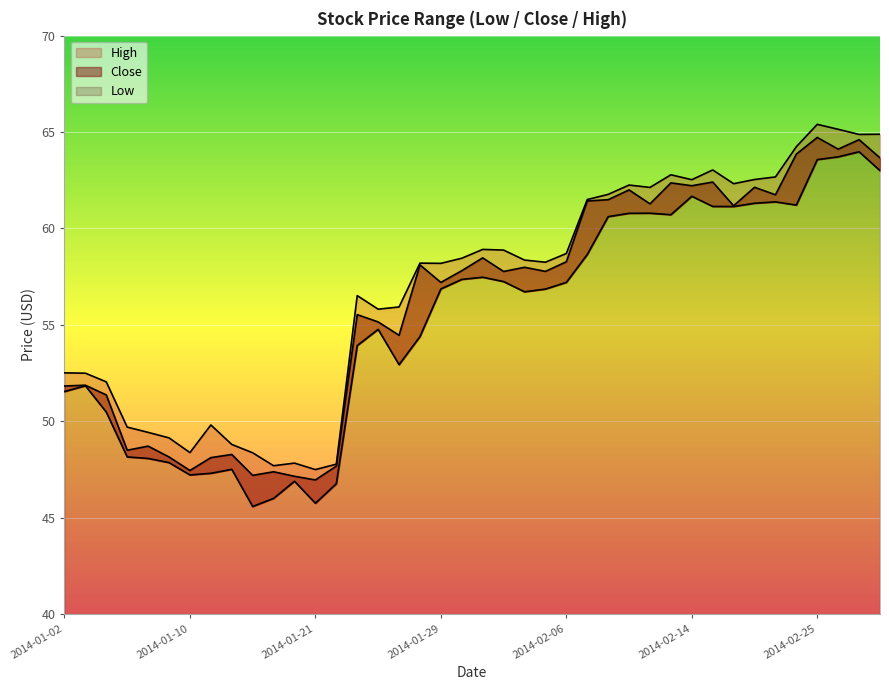

What is the maximum value shown in the chart?

65.4